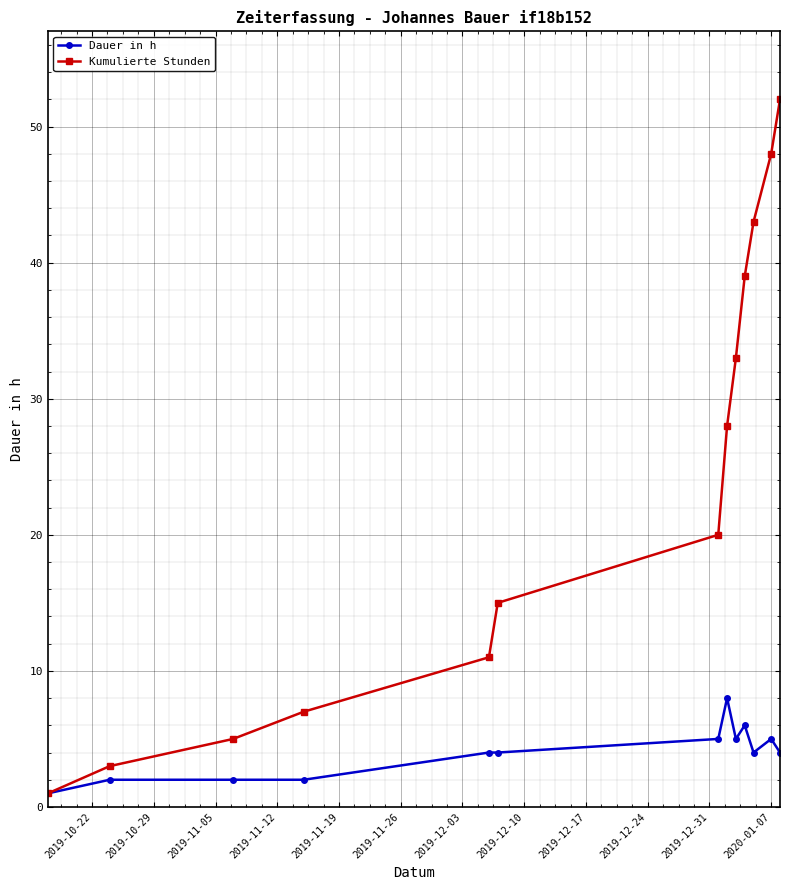

What are all the series names shown in the legend?

Dauer in h, Kumulierte Stunden